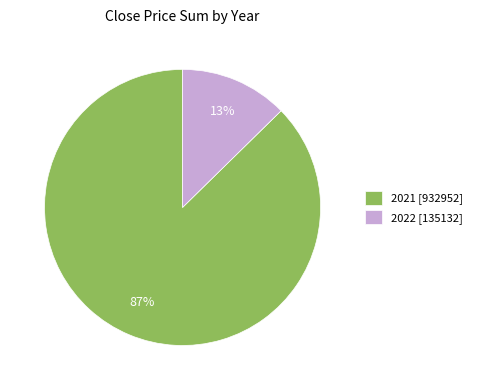

Is there any slice that represents more than half of the pie?

Yes